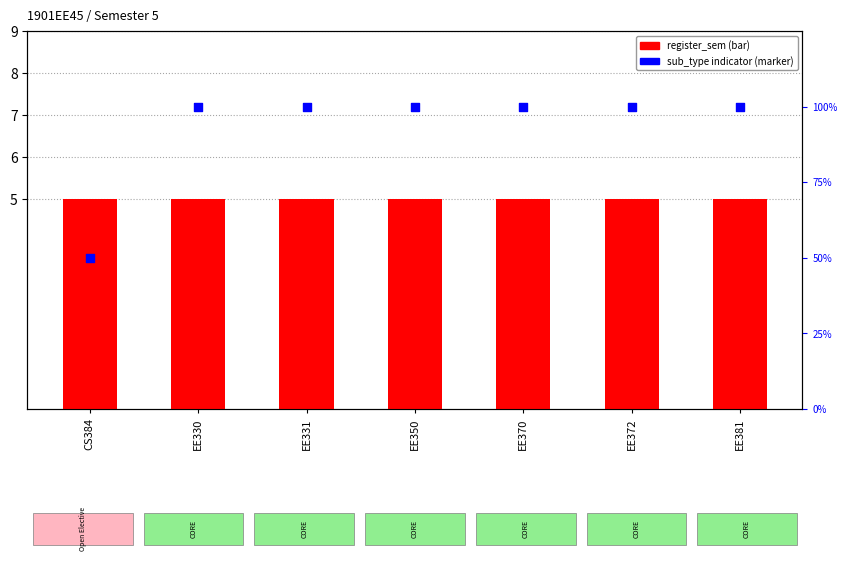

At which category is the sum across all series the highest?

EE330